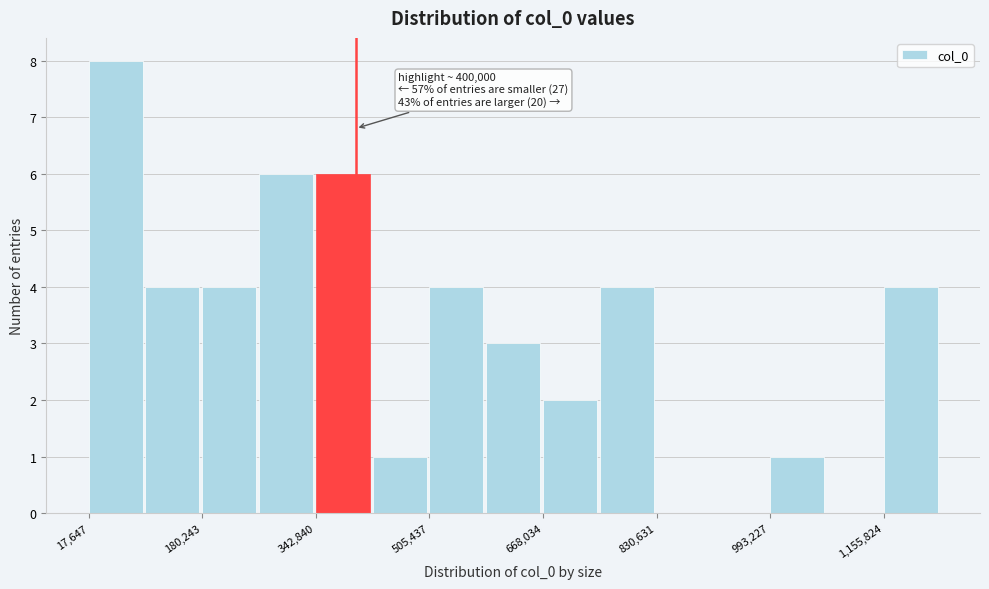

Which range on the x-axis has the tallest bar?

20000 to 100000